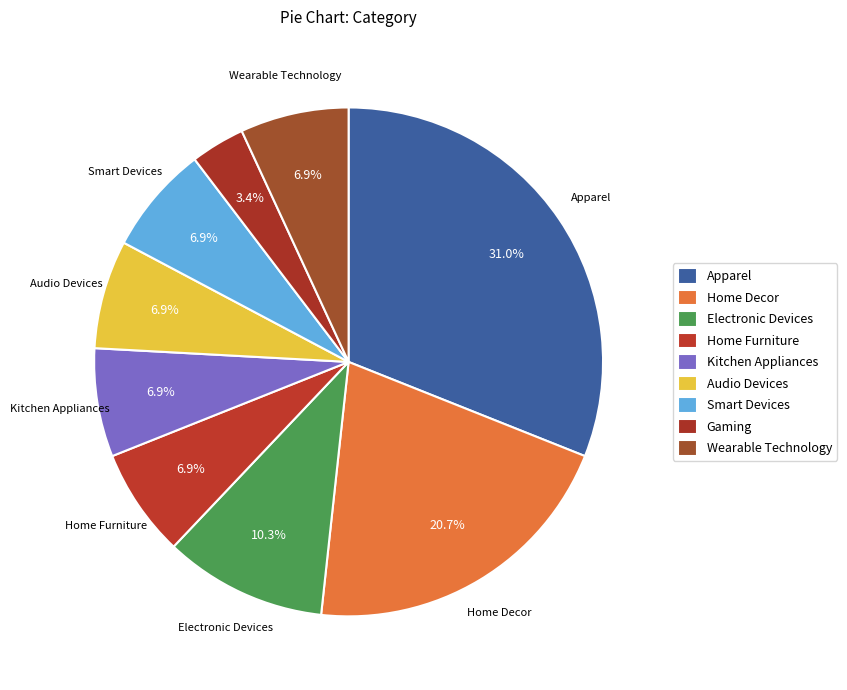

To the nearest percent, what portion does Home Decor represent?

21%